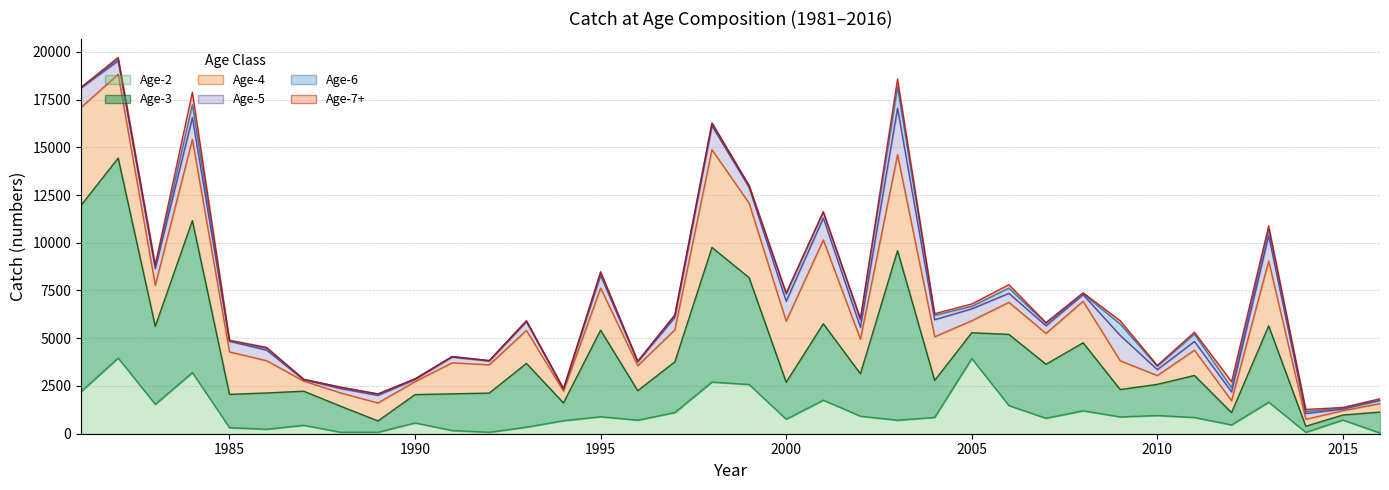

At which label does Age-5 reach its peak?

2003